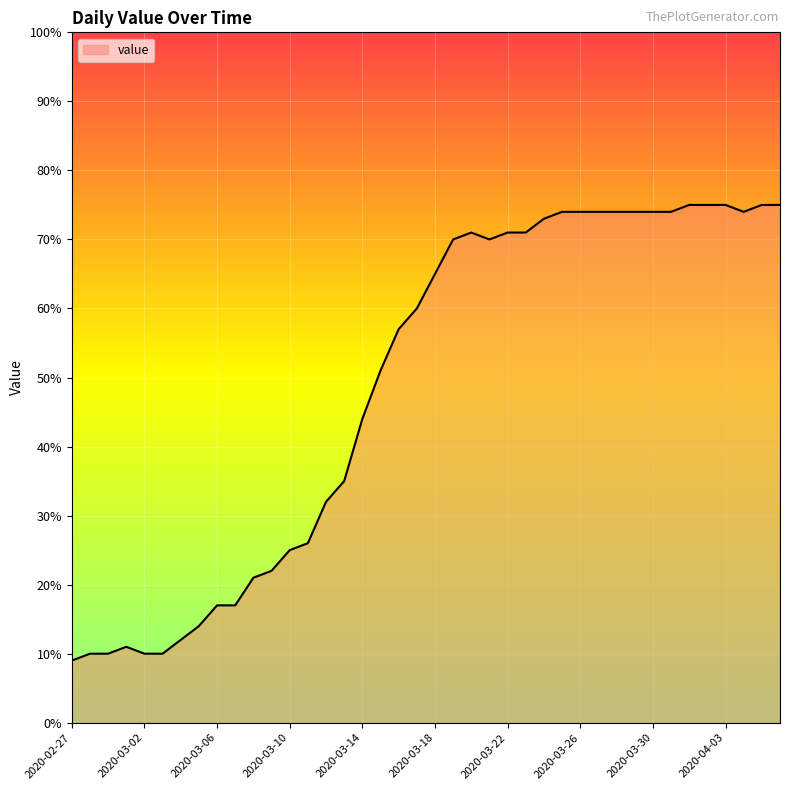

What is the difference between the maximum and minimum values?

66